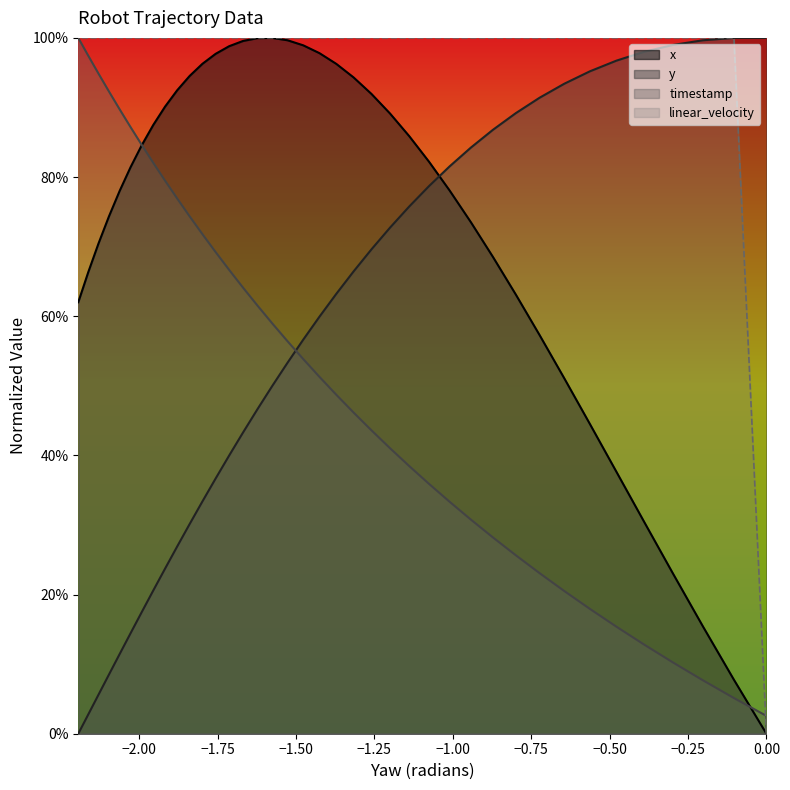

True or false: linear_velocity and y cross at least once.

False